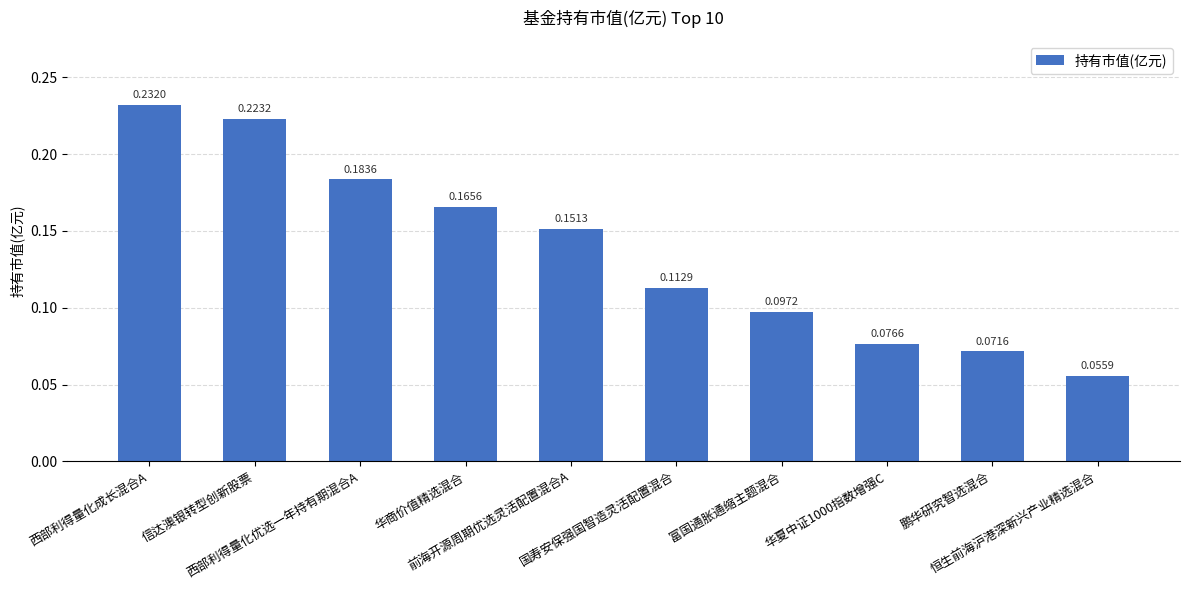

What is the sum of all values?

1.4